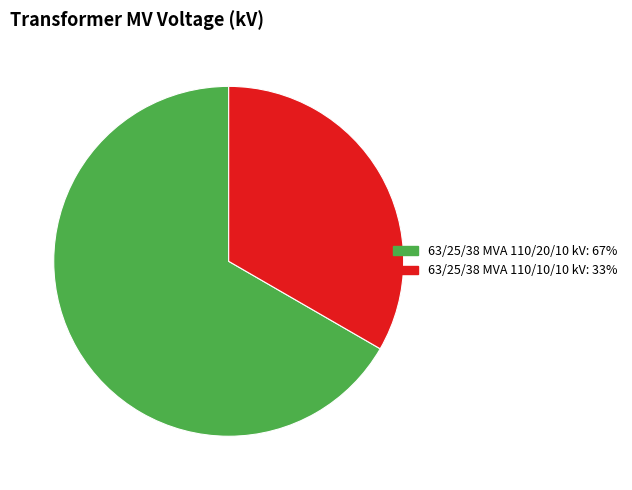

Which category has the smallest portion of the pie?

63/25/38 MVA 110/10/10 kV